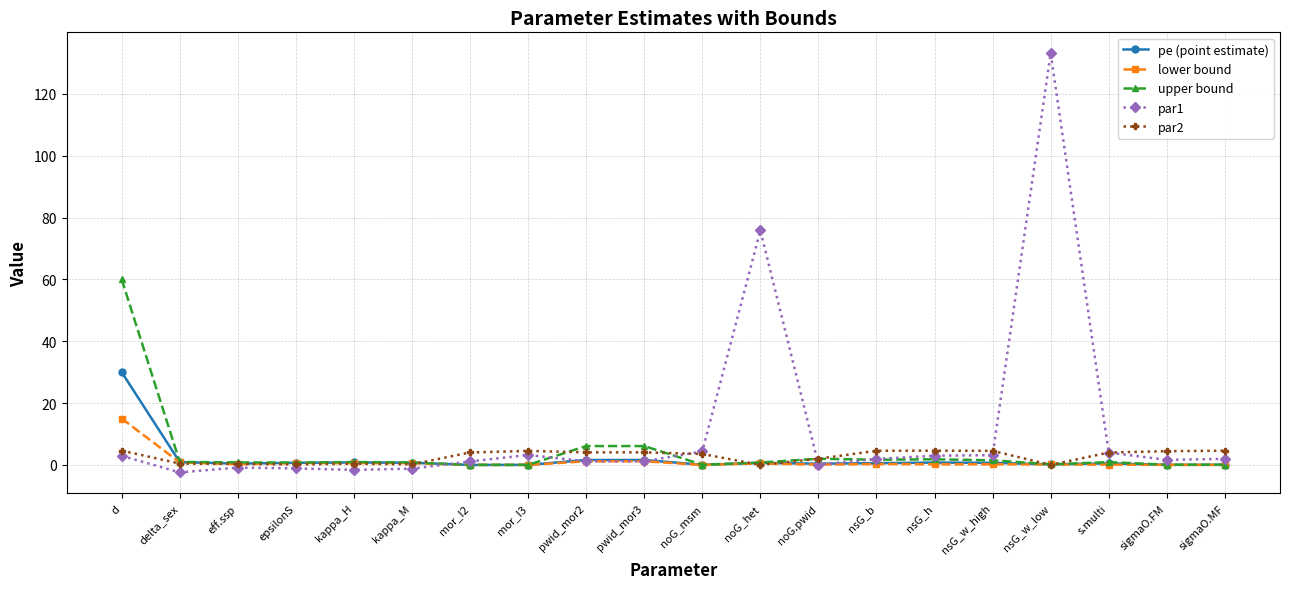

What is the spread (max minus min) of values at eff.ssp?

1.7